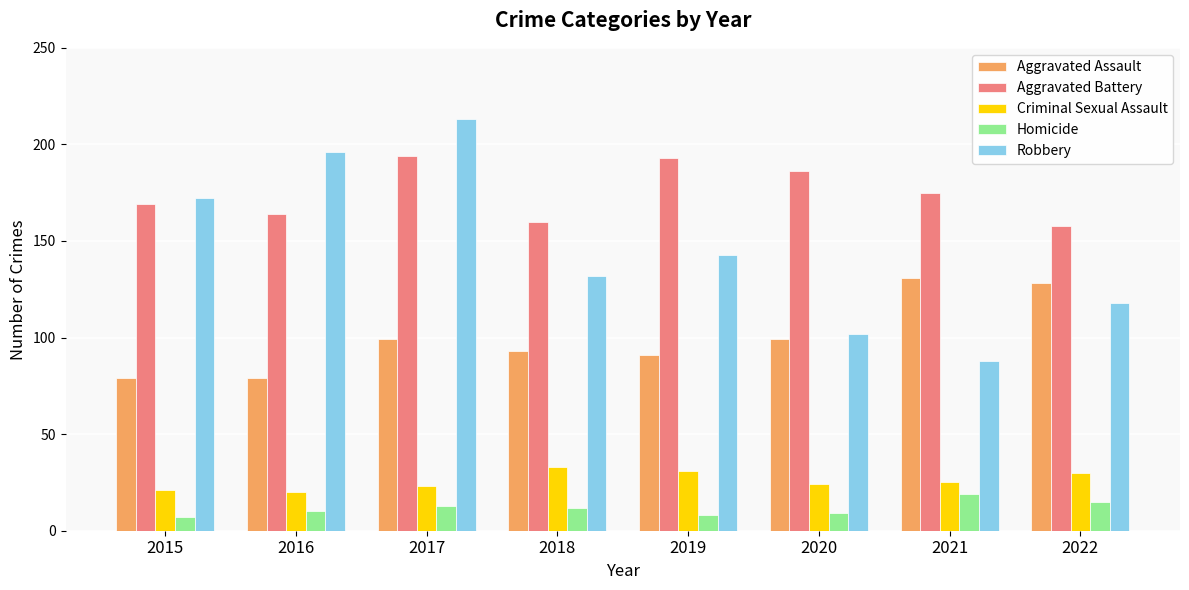

Read the Aggravated Assault value at 2019, to the nearest 5.

90